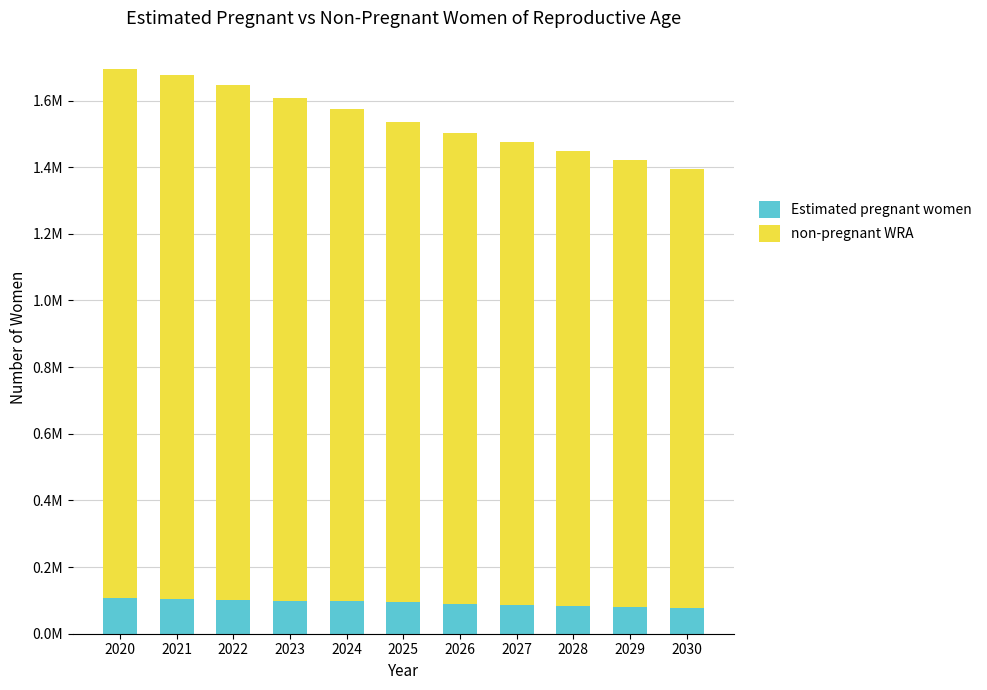

What are all the series names shown in the legend?

Estimated pregnant women, non-pregnant WRA